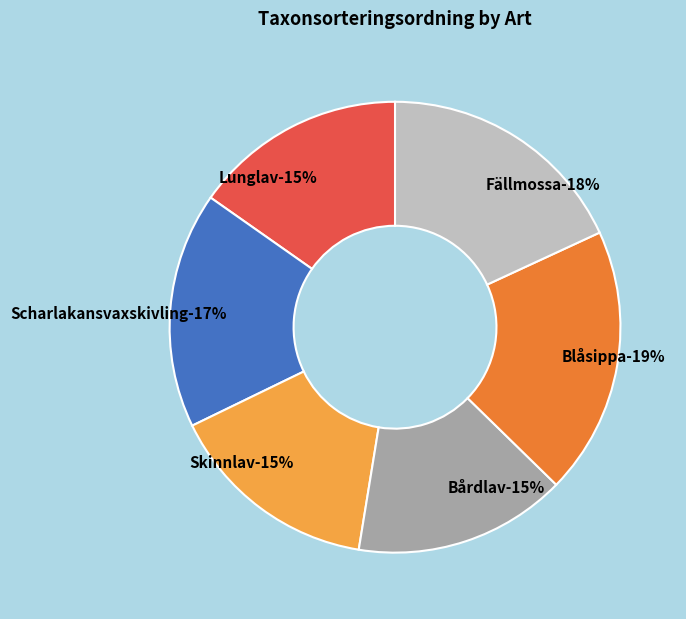

How many slices are in this pie chart?

6